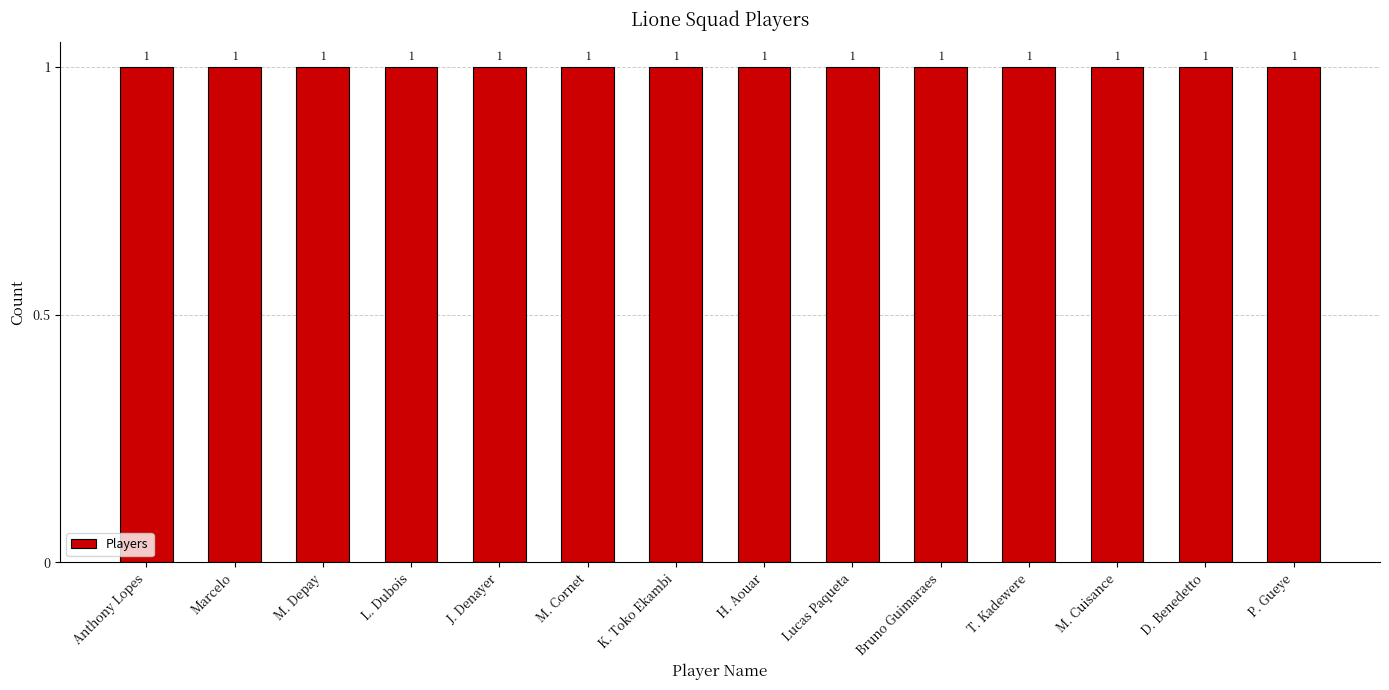

Rank the categories by value from highest to lowest.

Anthony Lopes, Marcelo, M. Depay, L. Dubois, J. Denayer, M. Cornet, K. Toko Ekambi, H. Aouar, Lucas Paqueta, Bruno Guimaraes, T. Kadewere, M. Cuisance, D. Benedetto, P. Gueye